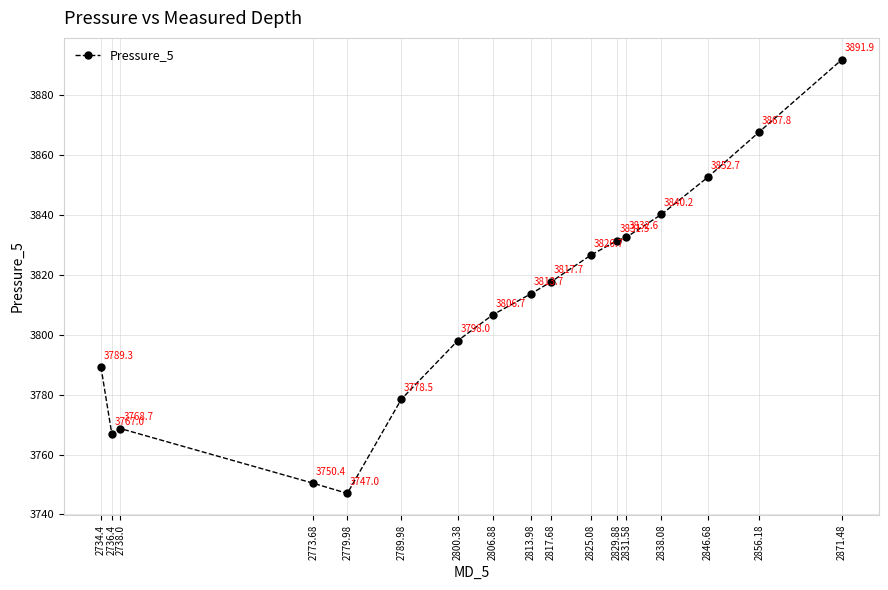

Is it true that the value at 2800.38 is 3798.0?

True